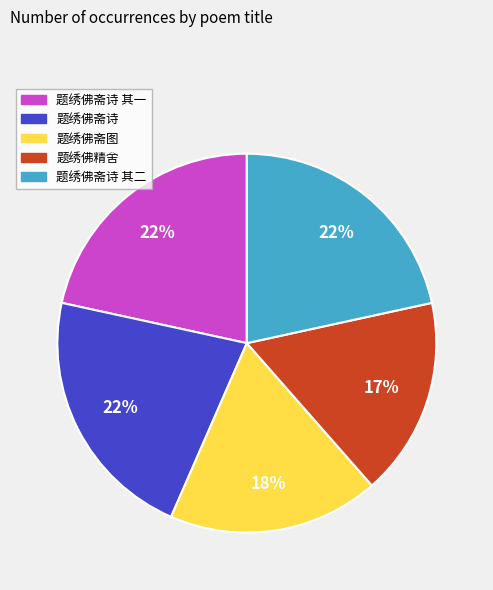

What is the ratio of the value at 题绣佛精舍 to the value at 题绣佛斋图?

0.9